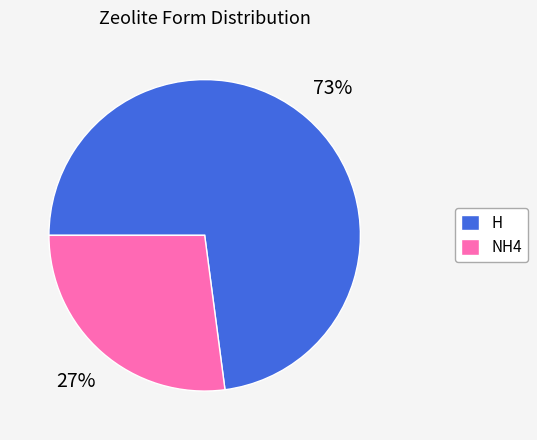

To the nearest percent, what portion does H represent?

73%